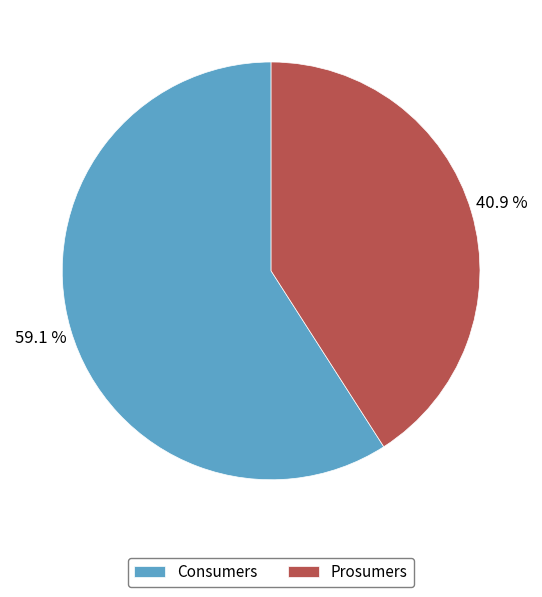

What percentage is the Prosumers slice, to the nearest percent?

41%